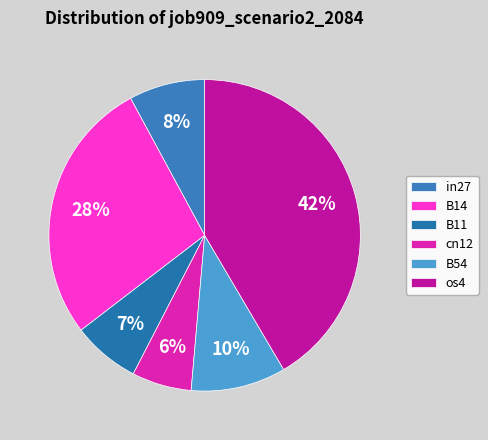

Is there any slice that represents more than half of the pie?

No